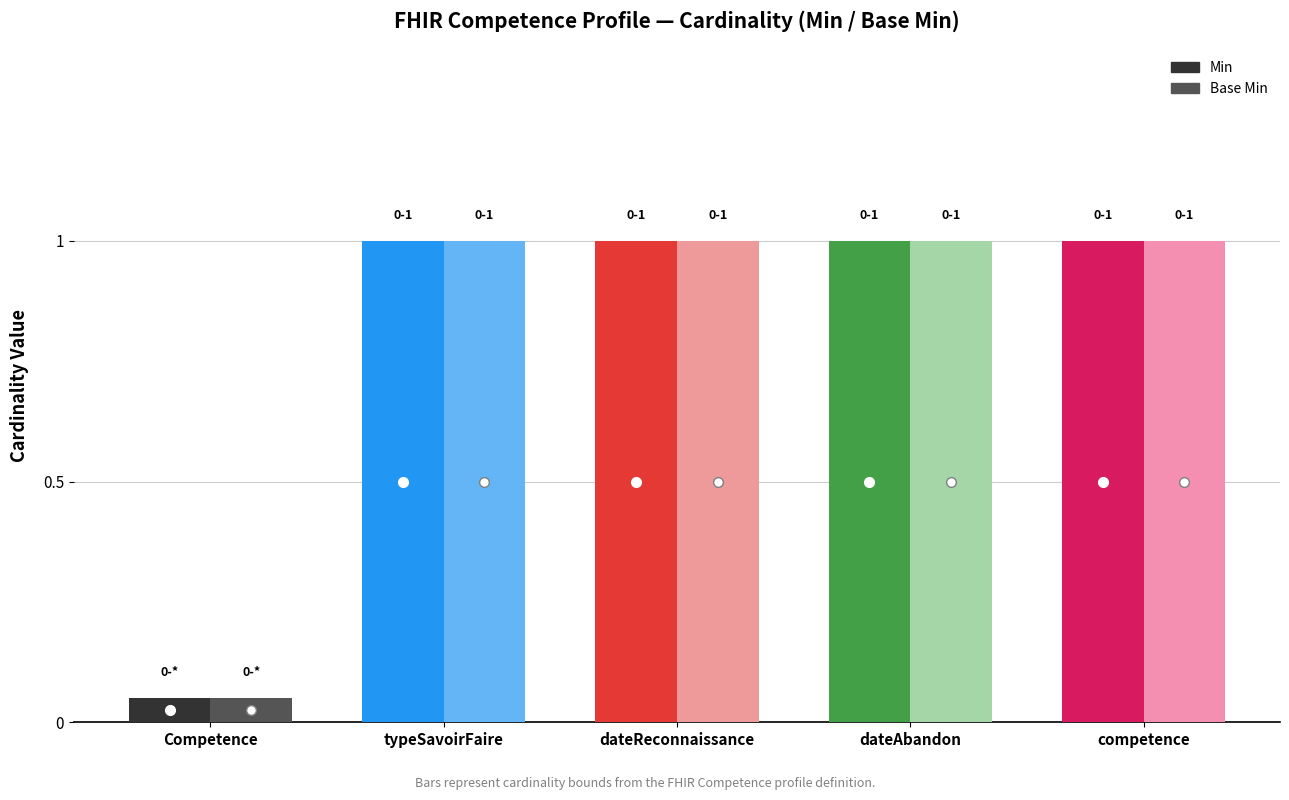

What value does the Base Min series have at typeSavoirFaire?

1.0